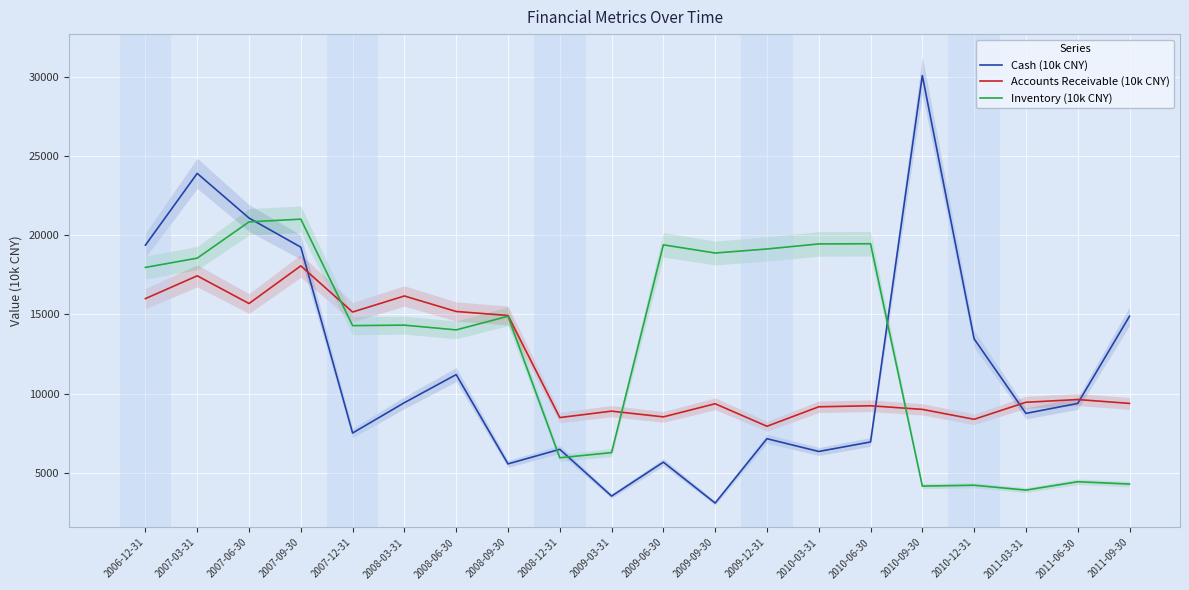

What is the label of the 10th point from the right?

2009-06-30